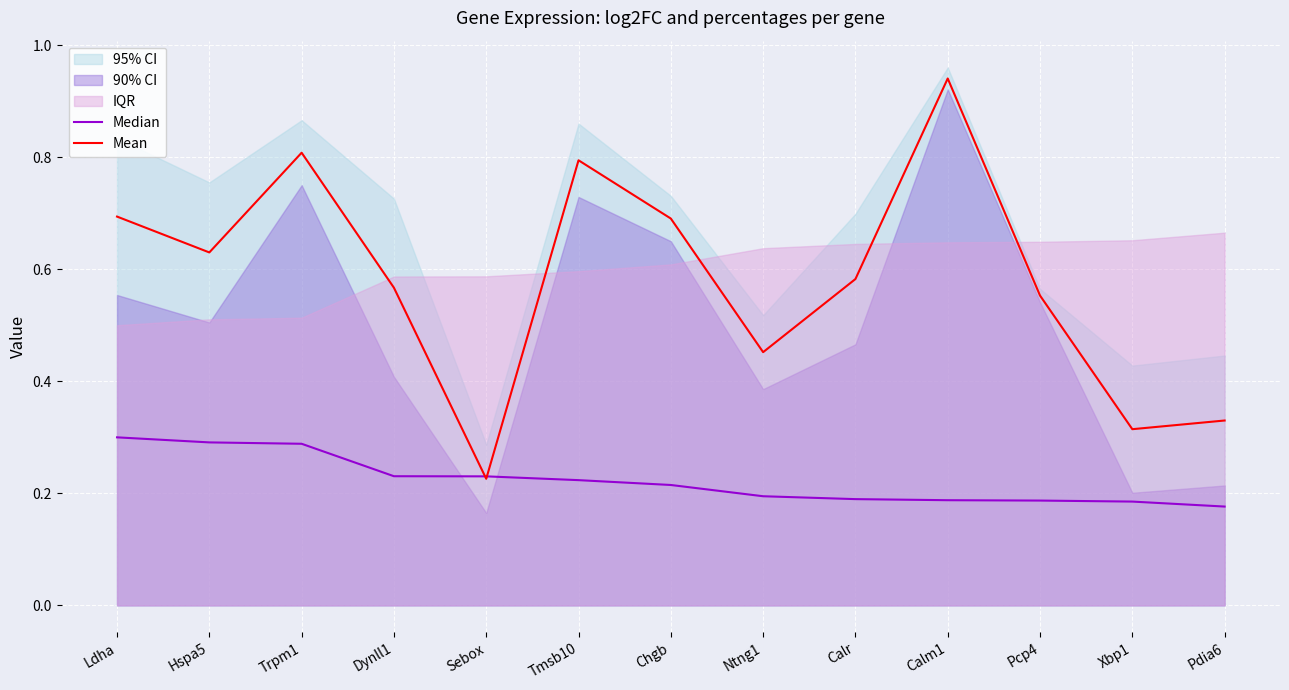

At which label is Mean closest to 0?

Sebox